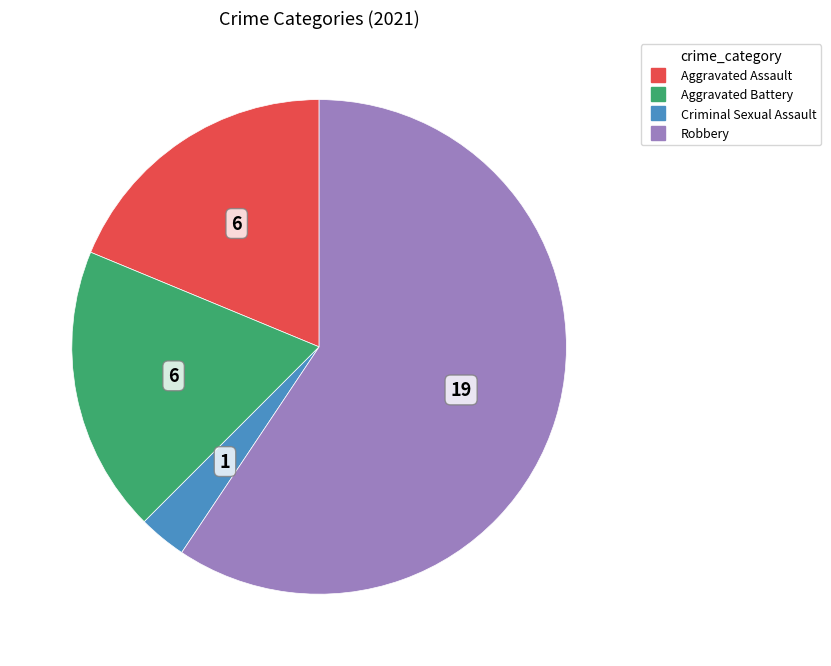

How many segments does this pie chart have?

4